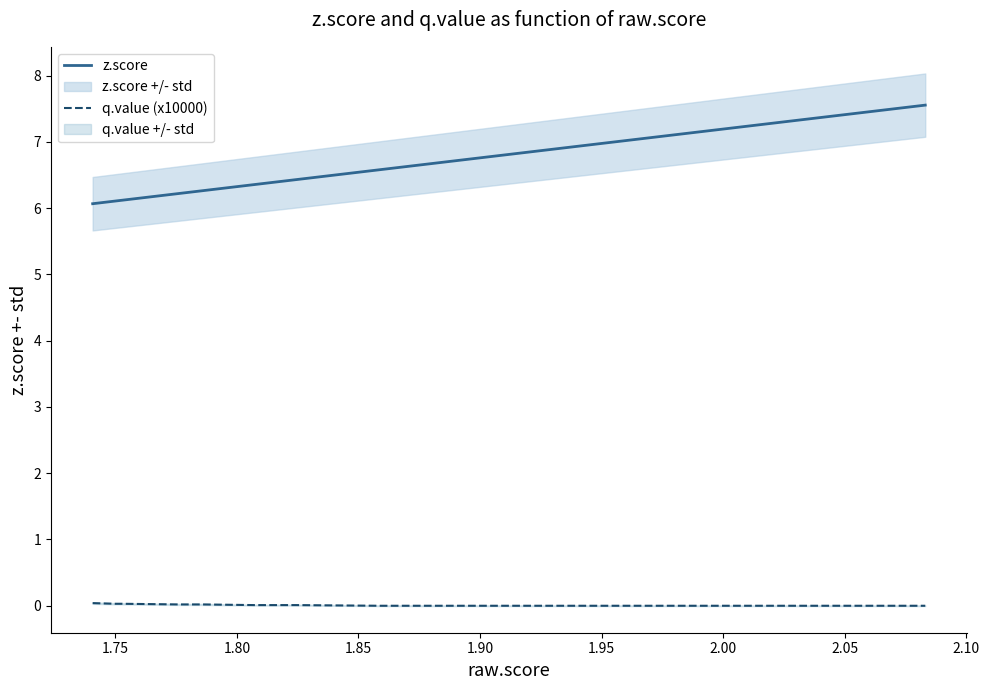

Count the number of categories in the chart.

20